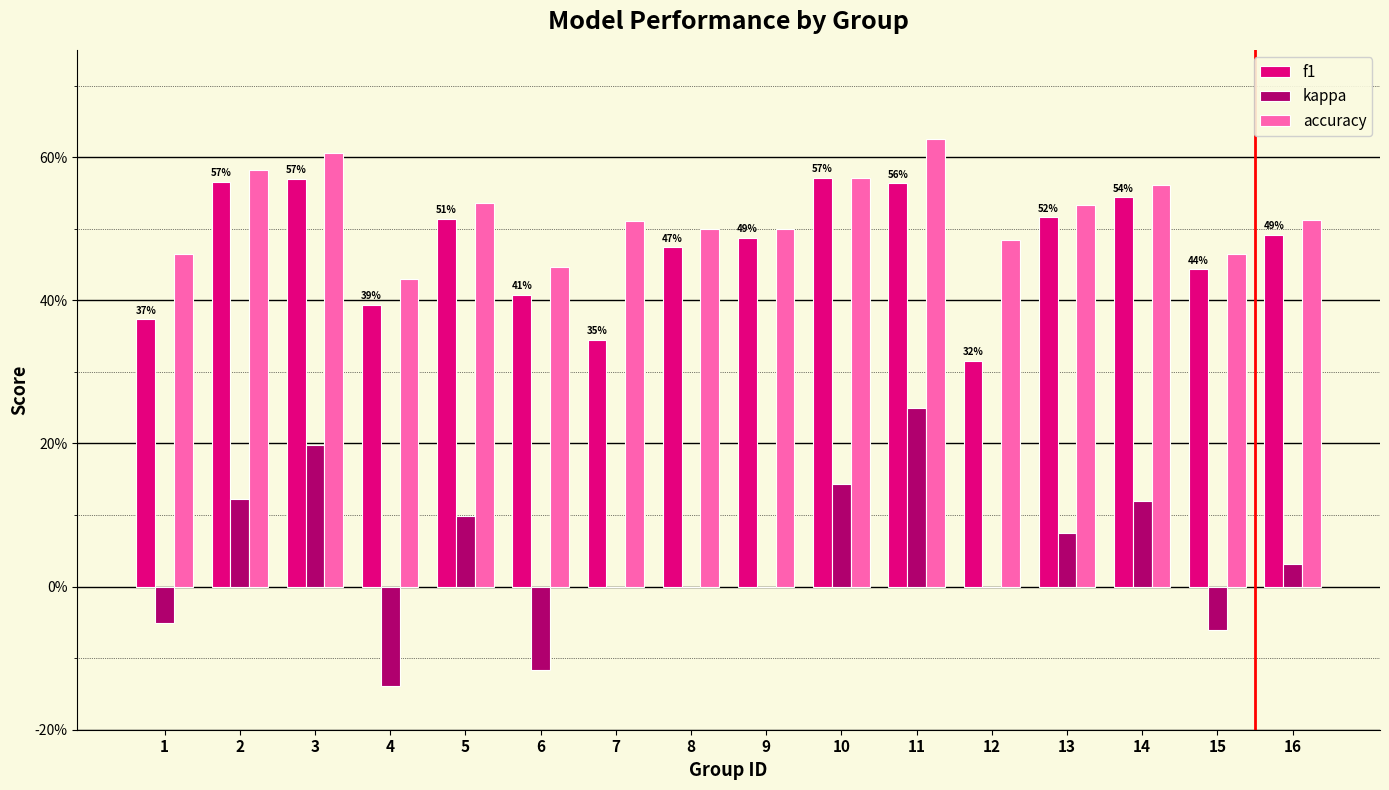

Is it true that f1 equals 0.5 at 16?

True